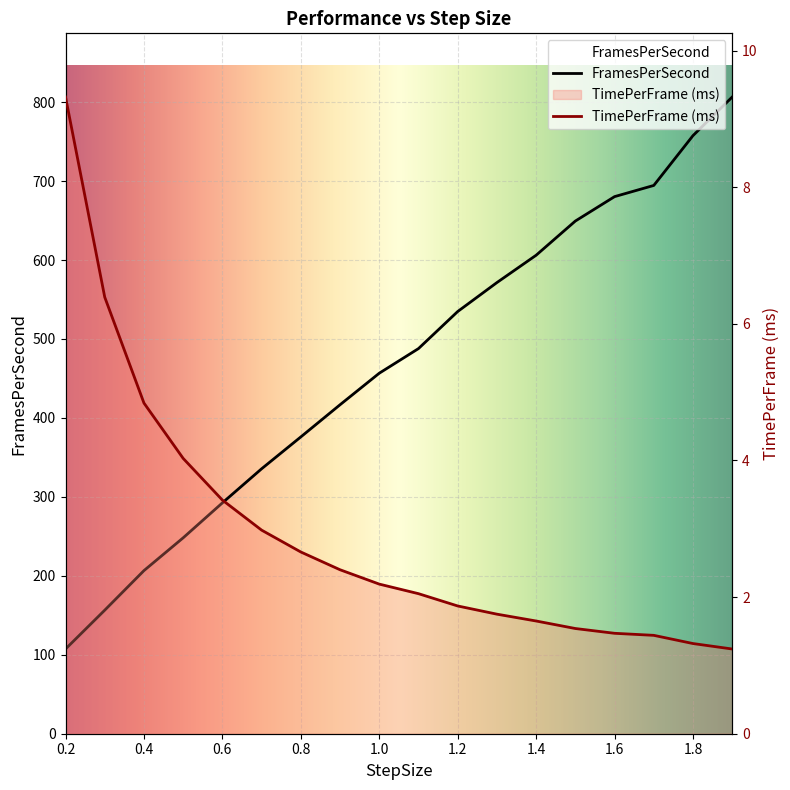

True or false: FramesPerSecond and TimePerFrame (ms) intersect in this chart.

False